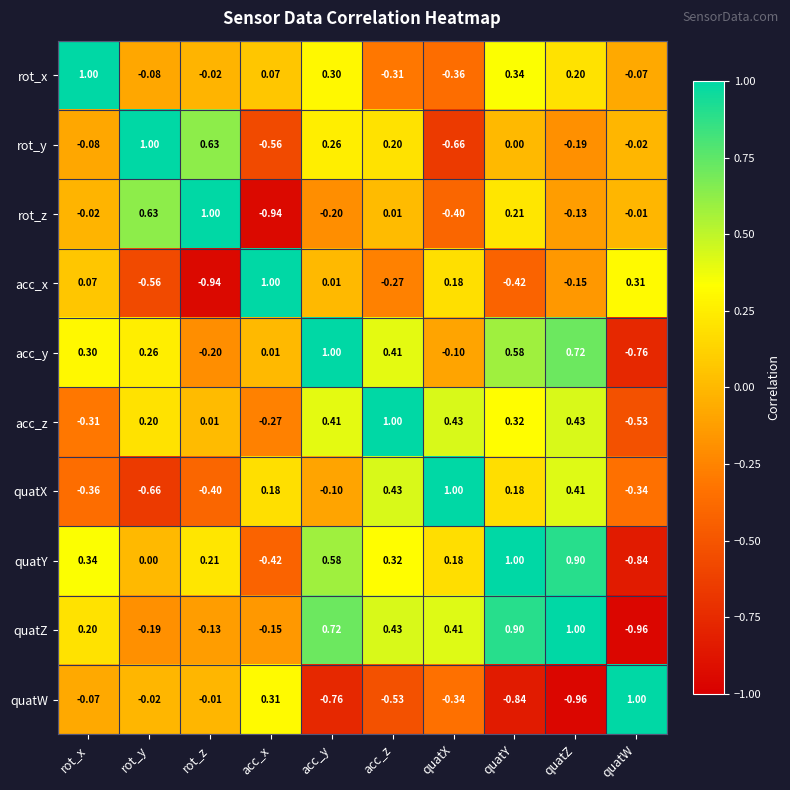

How many data points does each series have?

10